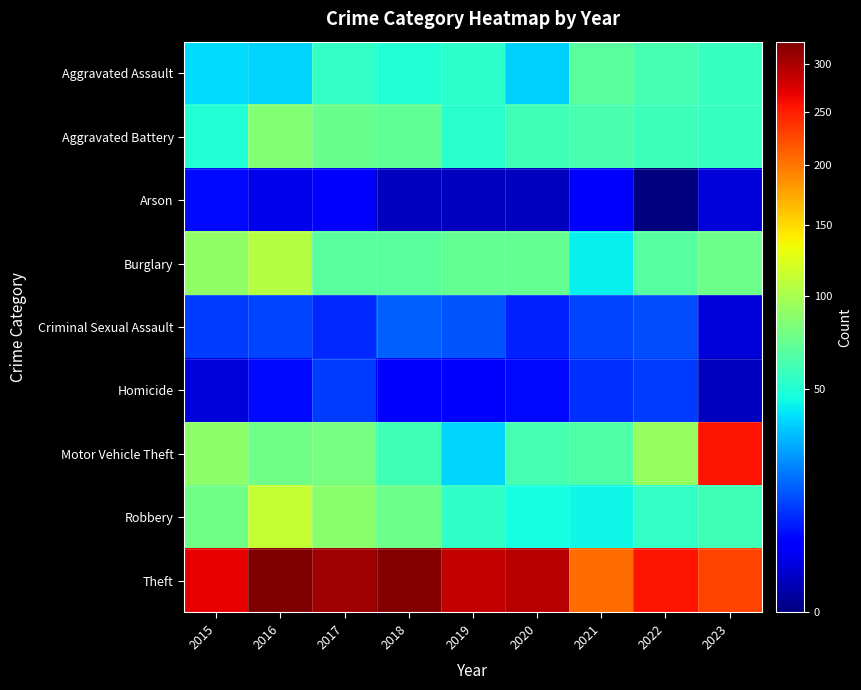

What is the difference between the highest and lowest values at 2023?

256